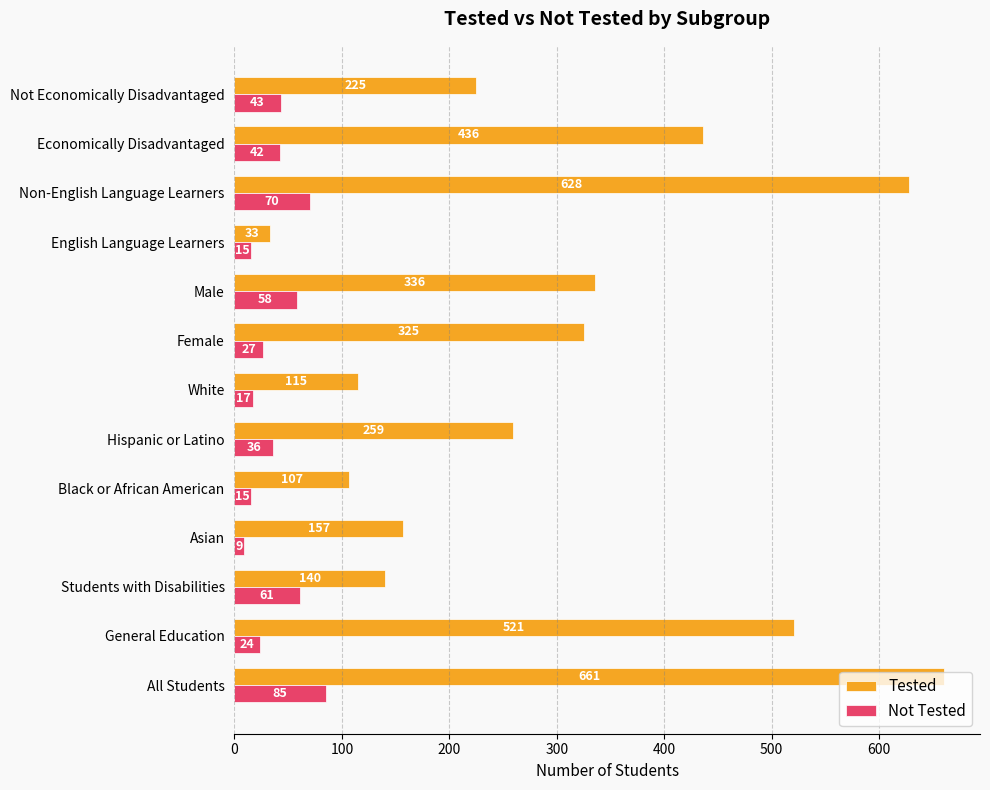

What are all the series names shown in the legend?

Tested, Not Tested